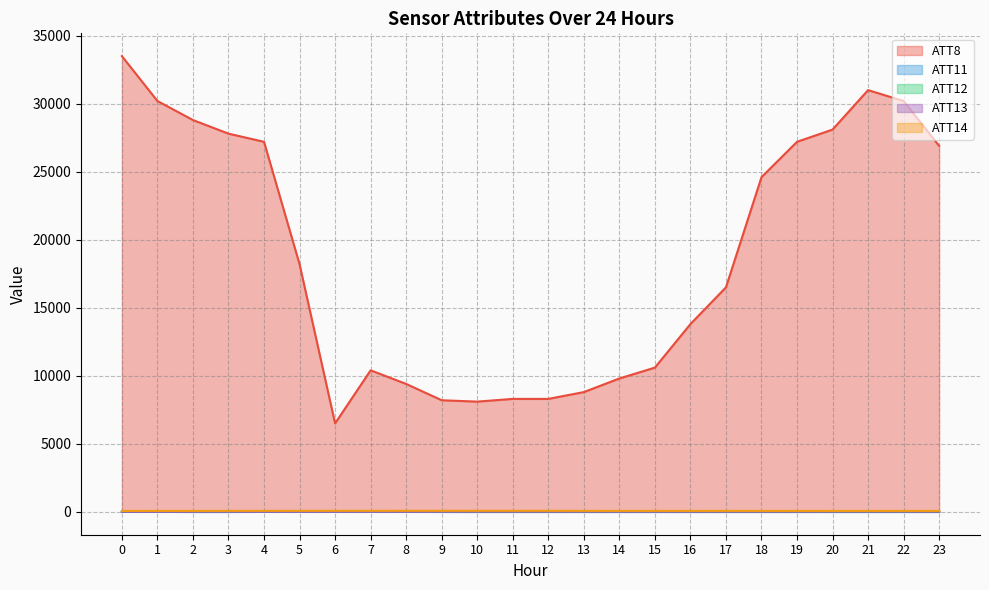

Rank the series by their maximum value, from lowest to highest.

ATT13, ATT11, ATT12, ATT14, ATT8